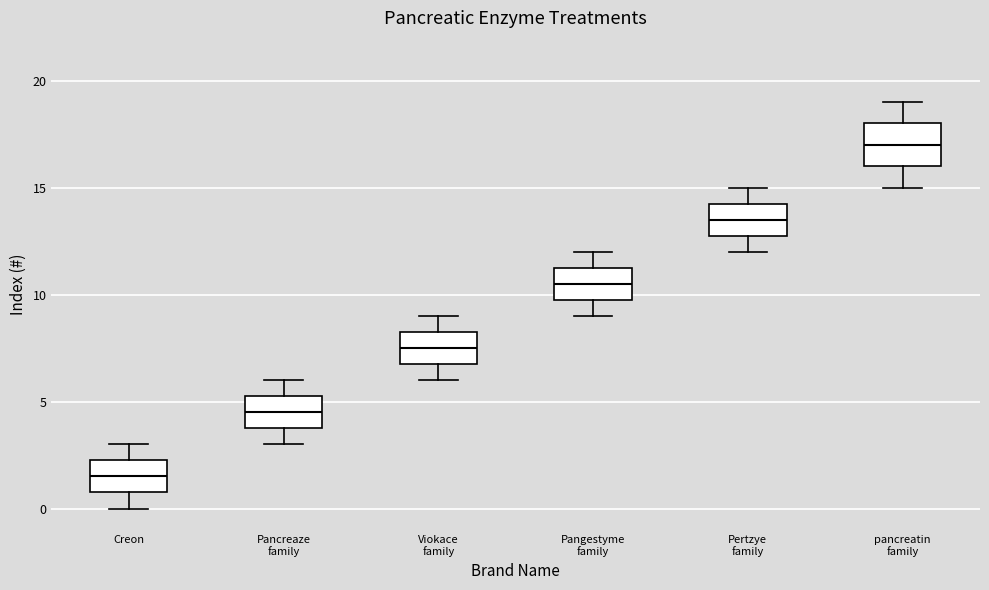

Which box has the highest median line?

pancreatin family